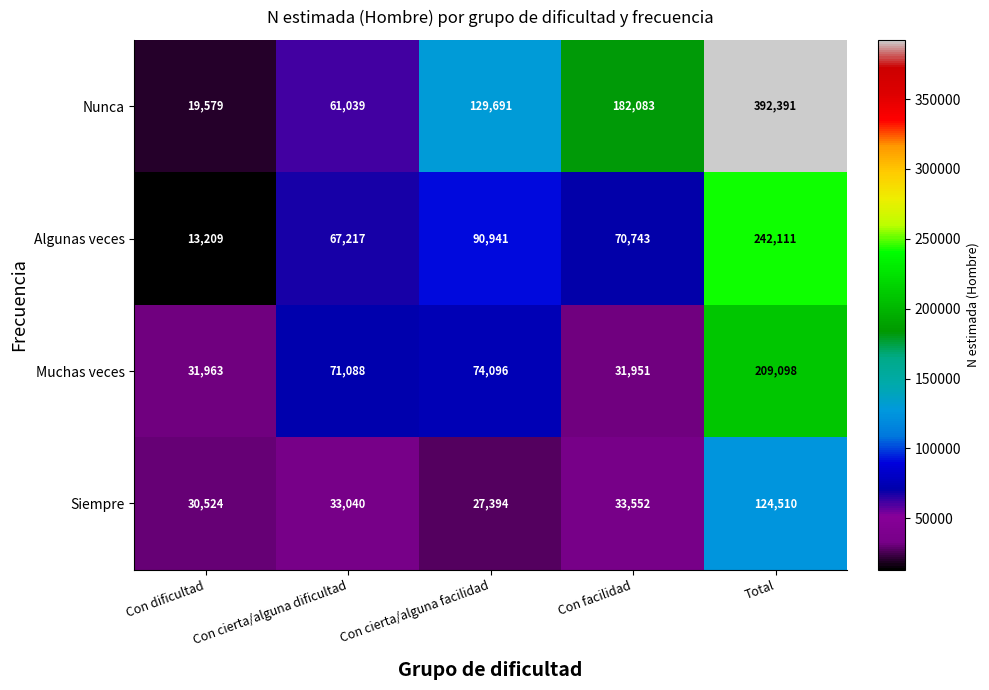

What is the sum of the Siempre values at Con dificultad and Total?

155034